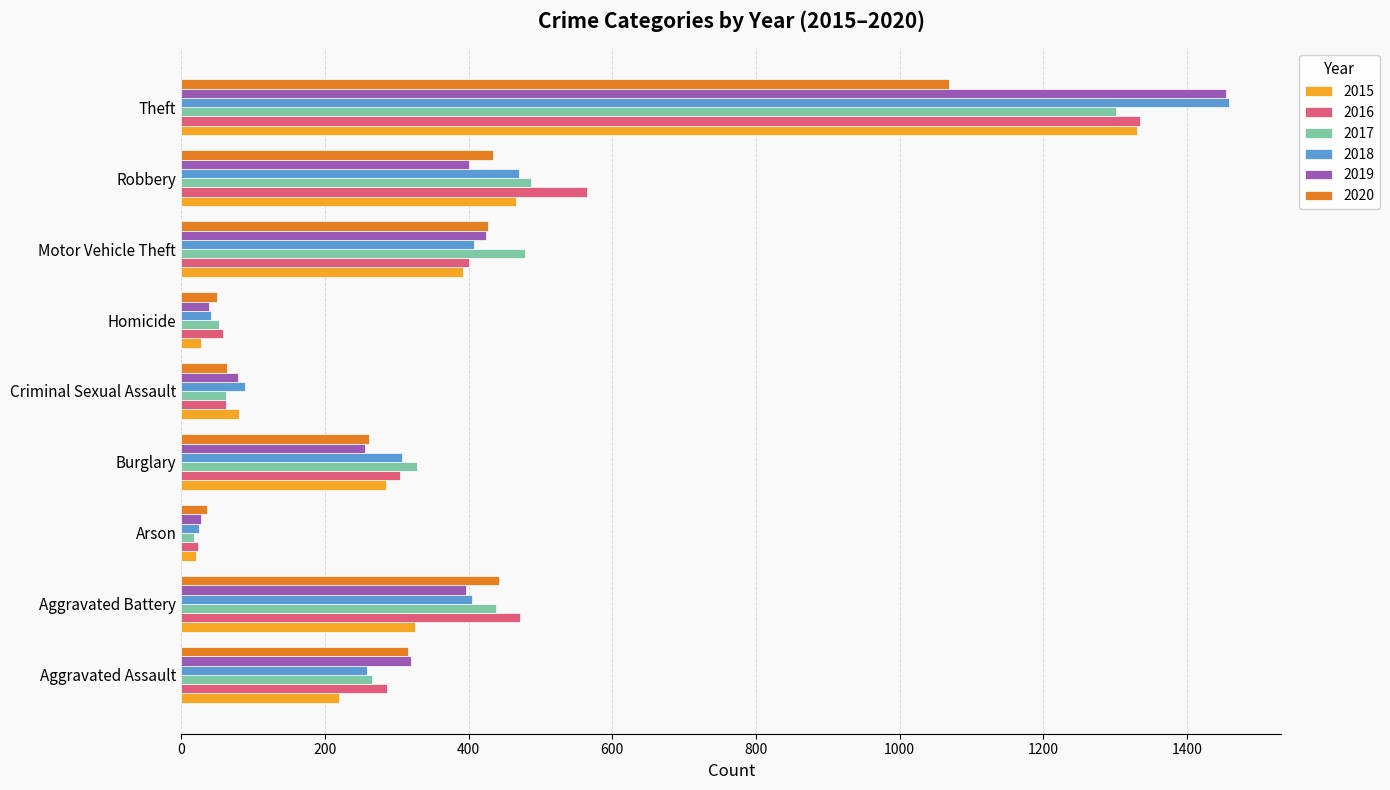

What is the highest value of the 2019 series?

1454